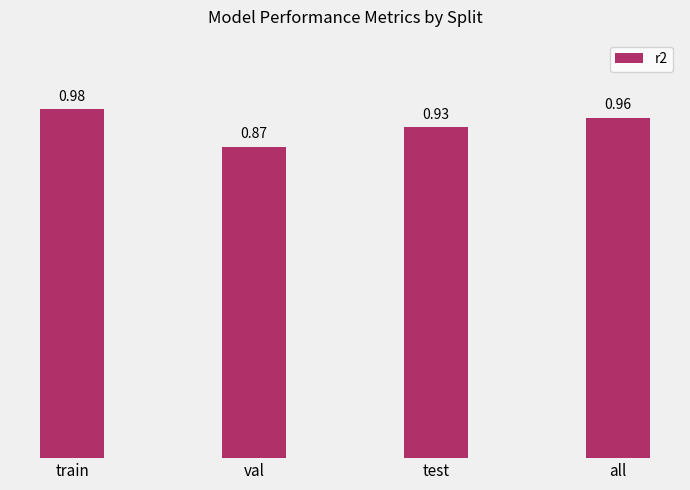

Which category has the lowest value across all series?

val